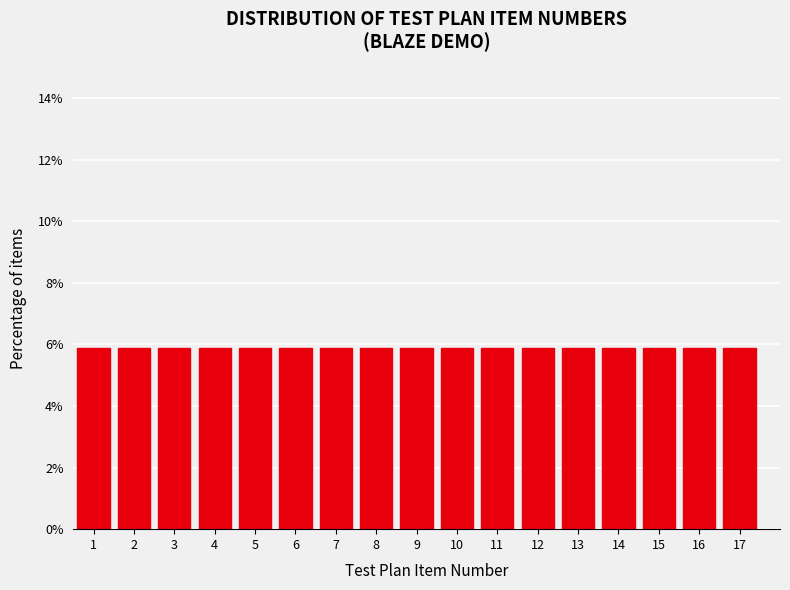

Reading left to right, list every bar in this chart as the range it spans on the x-axis followed by its height. The values are not printed on the chart, so give them approximately, as read against the axis.

0.5 to 1.5: 5.8
1.5 to 2.5: 5.8
2.5 to 3.5: 5.8
3.5 to 4.5: 5.8
4.5 to 5.5: 5.8
5.5 to 6.5: 5.8
6.5 to 7.5: 5.8
7.5 to 8.5: 5.8
8.5 to 9.5: 5.8
9.5 to 10.5: 5.8
10.5 to 11.5: 5.8
11.5 to 12.5: 5.8
12.5 to 13.5: 5.8
13.5 to 14.5: 5.8
14.5 to 15.5: 5.8
15.5 to 16.5: 5.8
16.5 to 17.5: 5.8